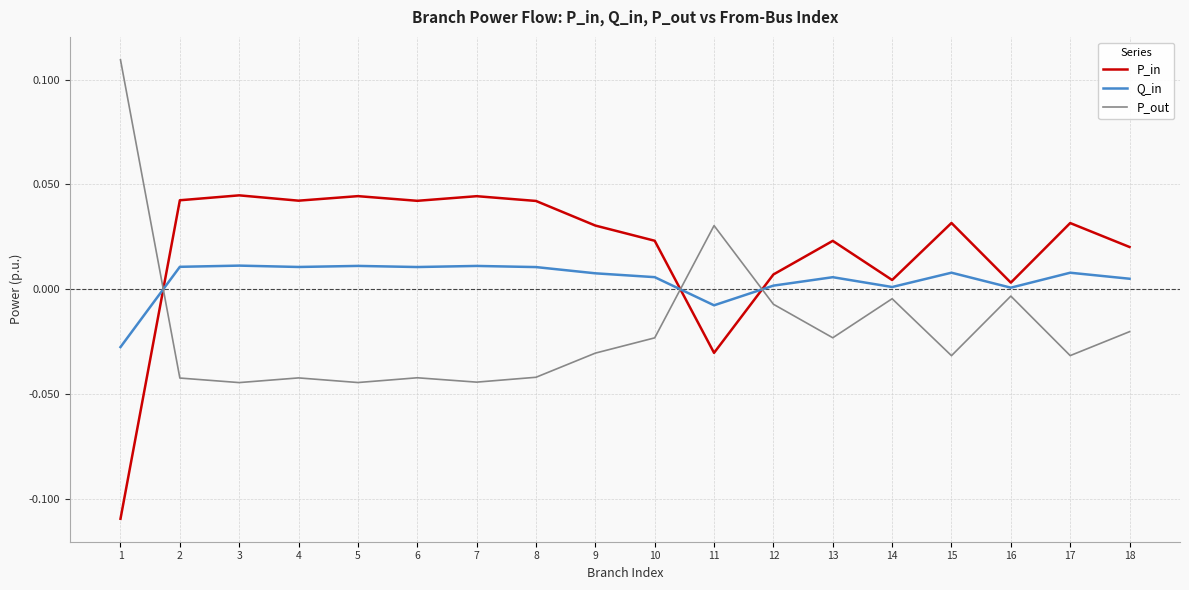

How many interior local valleys does the P_out series have?

6